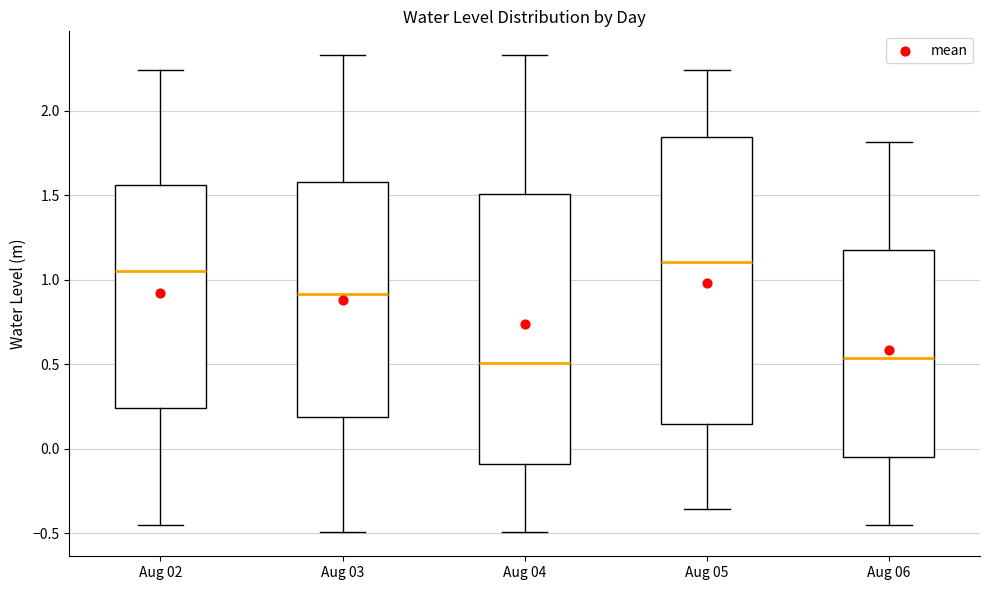

Where does the upper whisker of the box for Aug 05 end on the y-axis? The values are not printed on the chart, so give them approximately, as read against the axis.

2.25